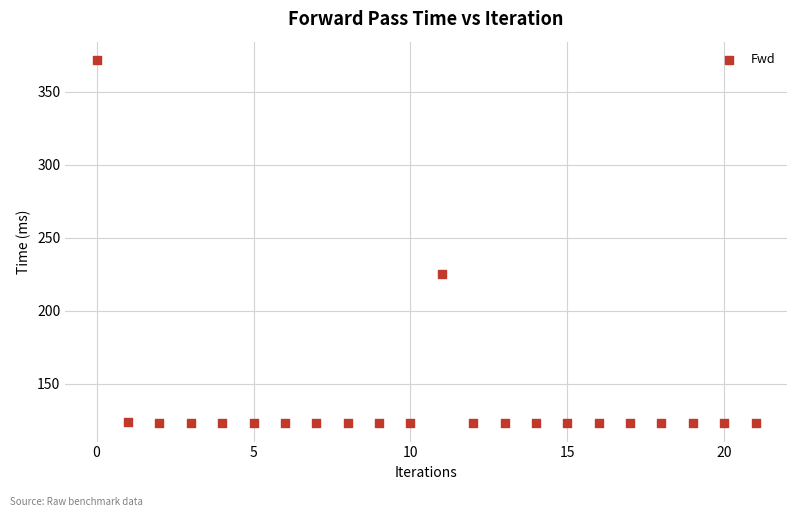

What Y value in the scatter plot is closest to 247?

225.5